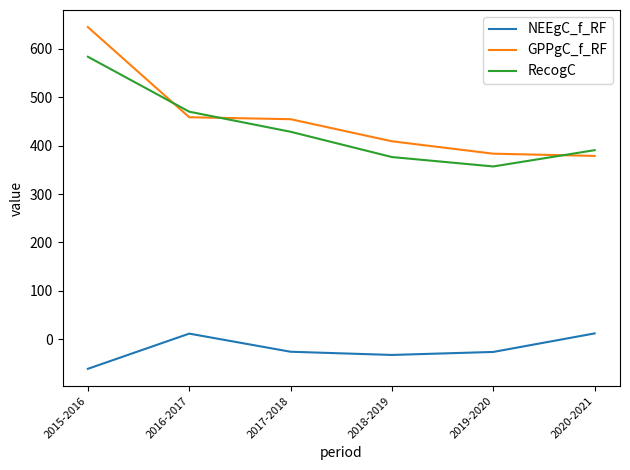

What is the highest value of the NEEgC_f_RF series?

11.9